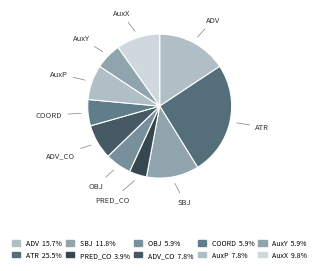

Does ATR represent more than half of the total?

No